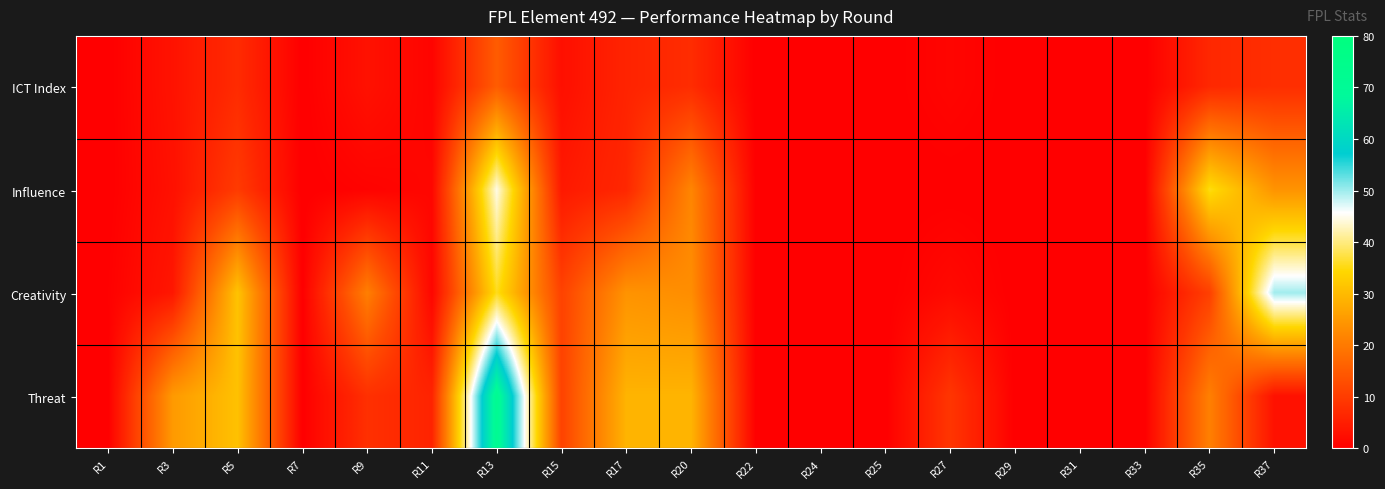

Which series has the largest range (max minus min)?

Threat